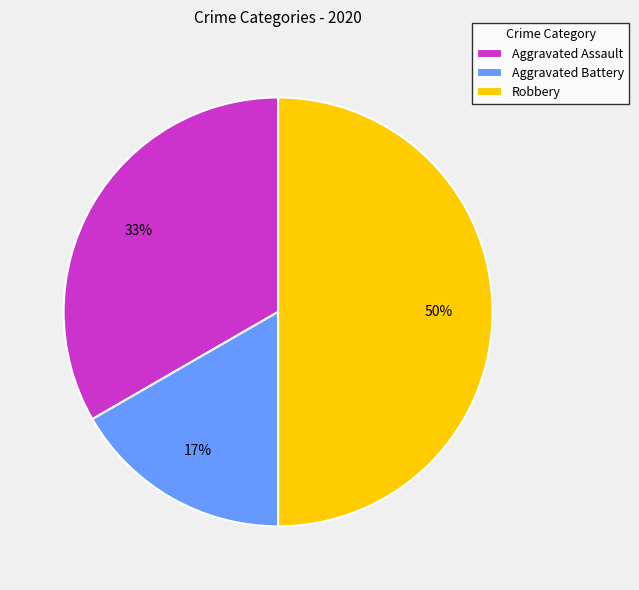

The Robbery slice represents 50% of the pie. True or false?

True